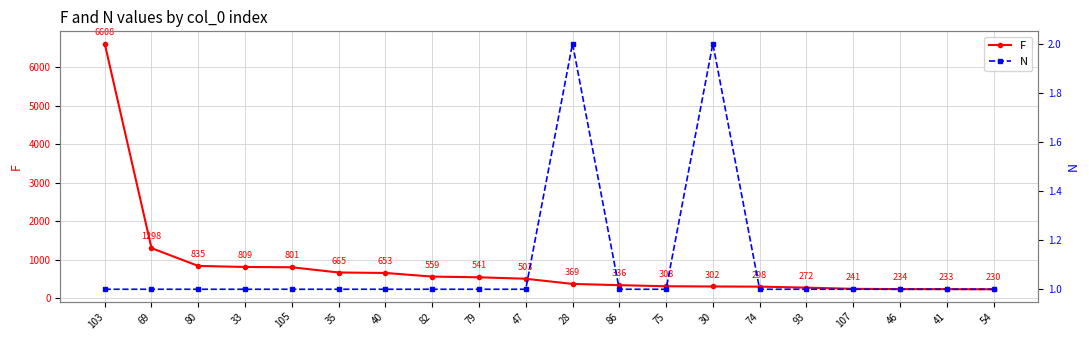

Rank the categories by N value from highest to lowest.

28, 30, 103, 69, 80, 33, 105, 35, 40, 82, 79, 47, 86, 75, 74, 93, 107, 46, 41, 54